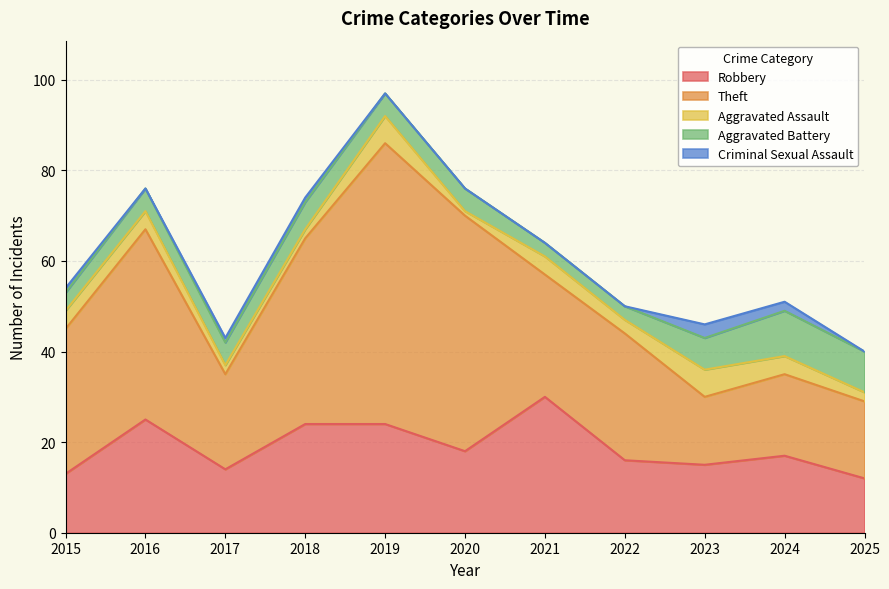

At which label is Aggravated Battery closest to 6?

2018